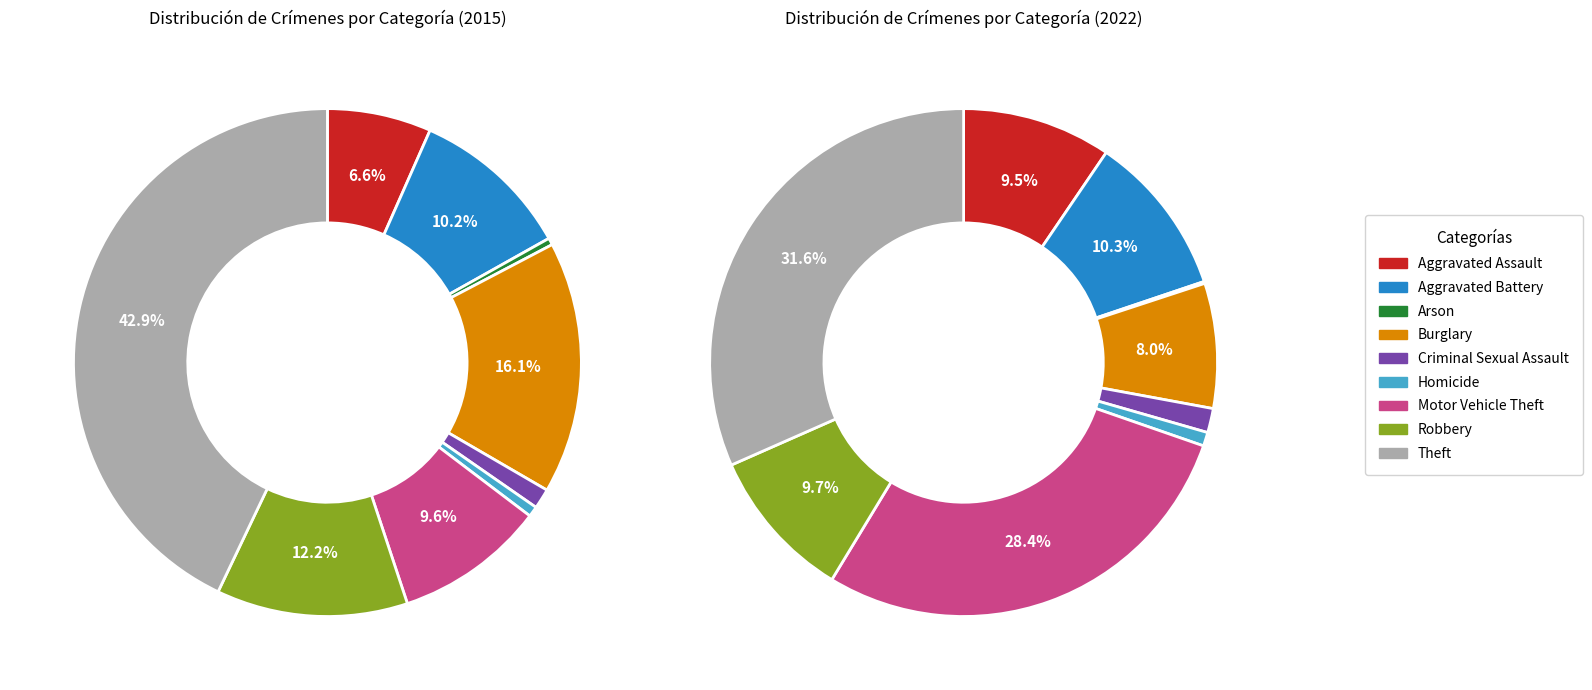

To the nearest percent, what is the difference between the 6 and 2 slice percentages?

28%